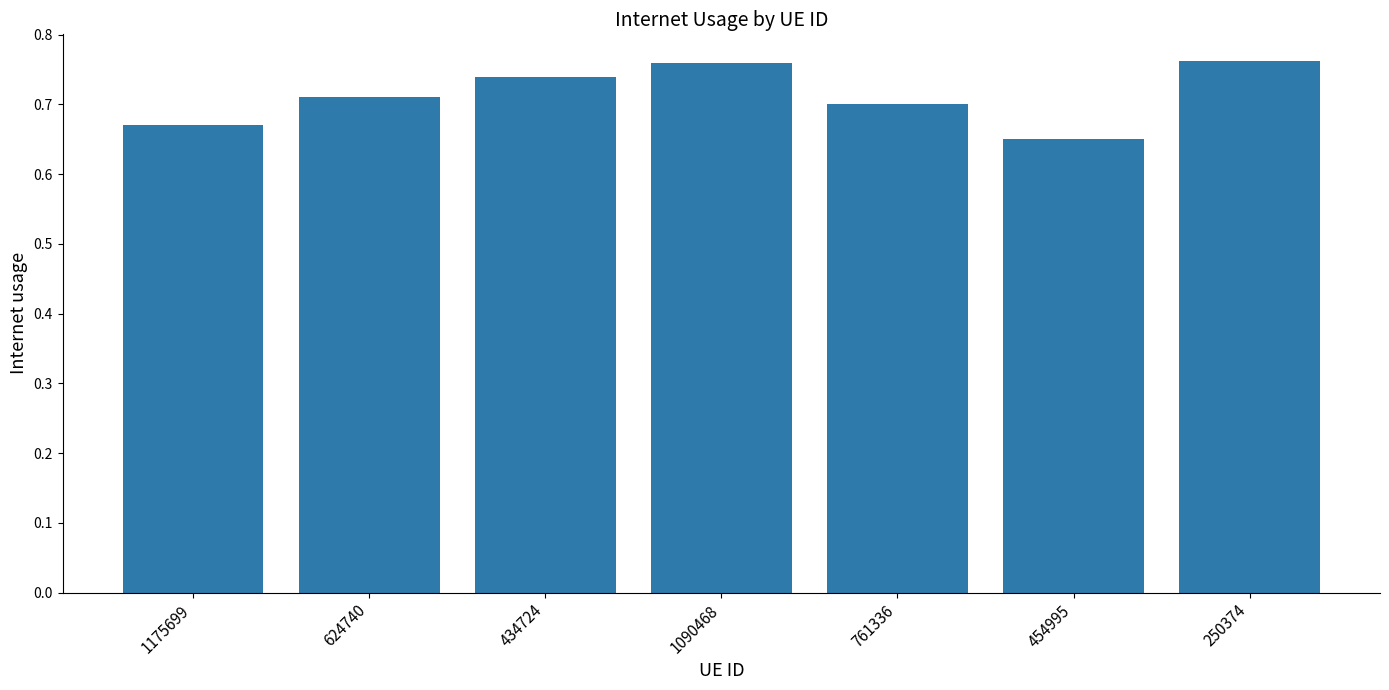

Where is the data nearest to the value 0?

454995